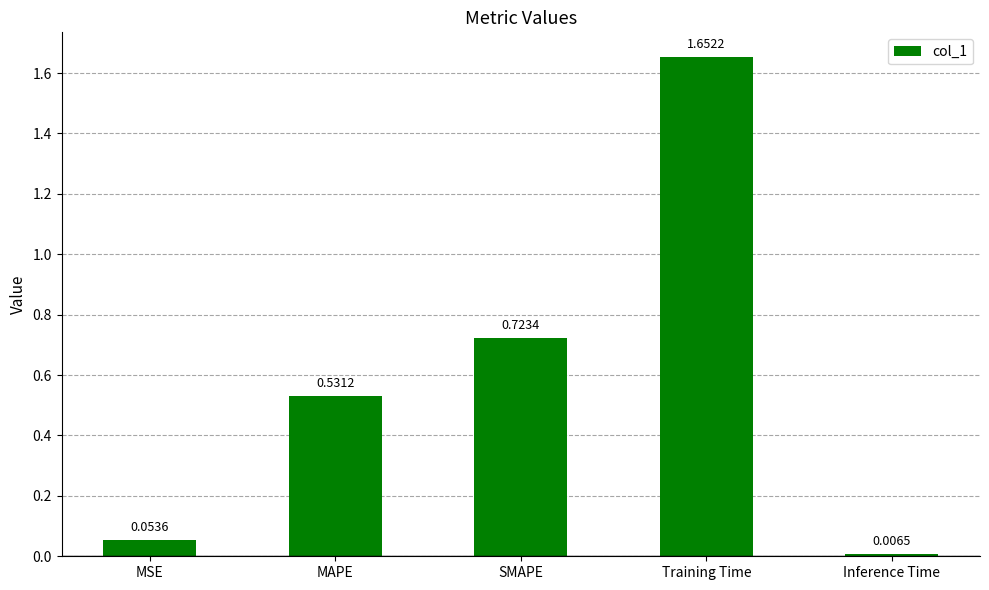

List the labels in order of value, smallest first.

Inference Time, MSE, MAPE, SMAPE, Training Time